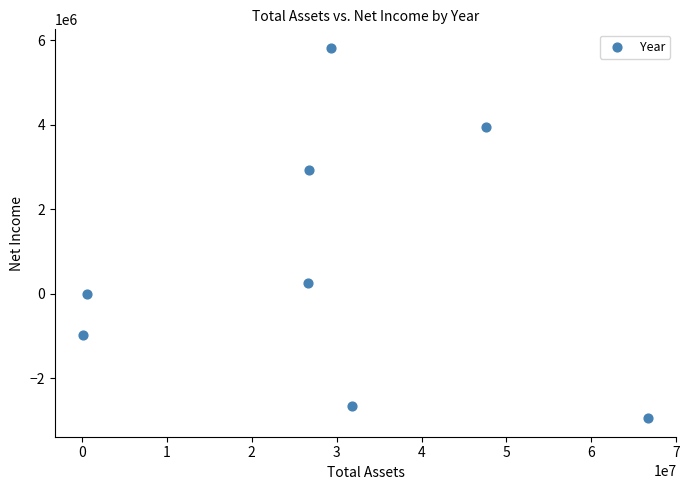

What is the range of X values (max minus min)?

66582916